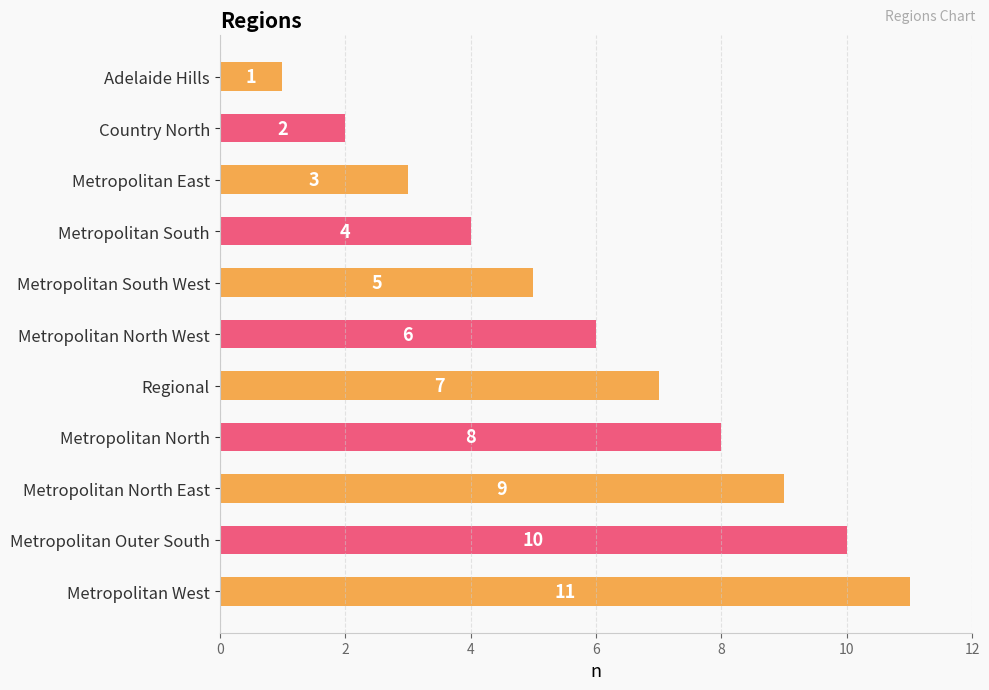

Is it true that the value at Metropolitan South is 6?

False